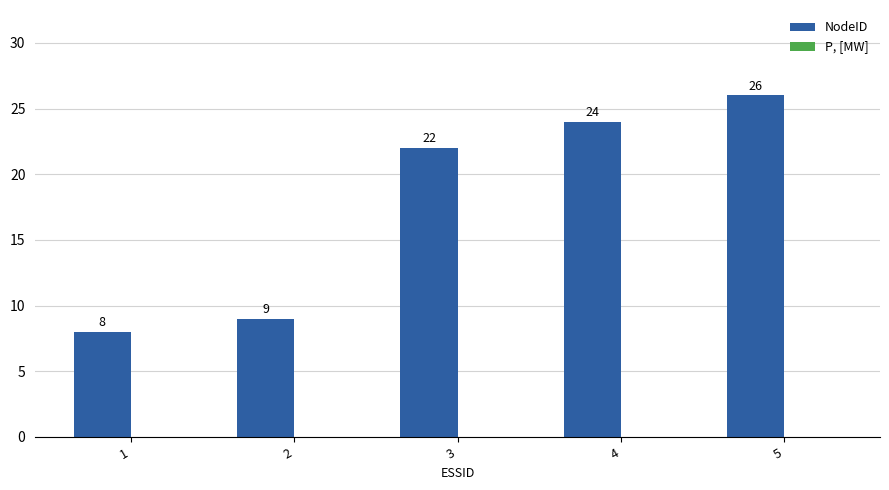

The value at 2 is 16. True or false?

False